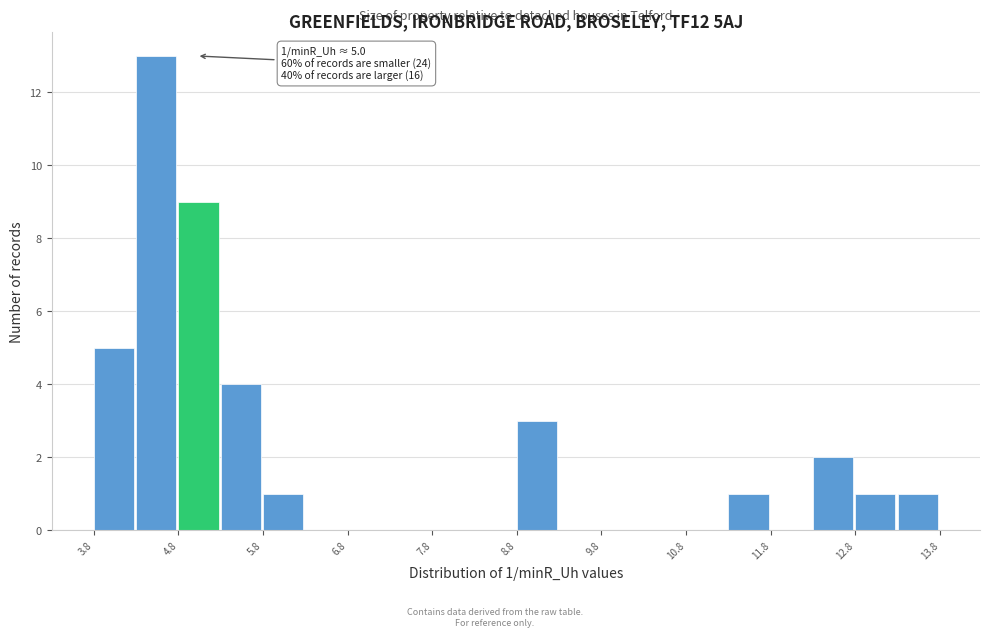

Over which range of the x-axis is the bar tallest?

4.3 to 4.8